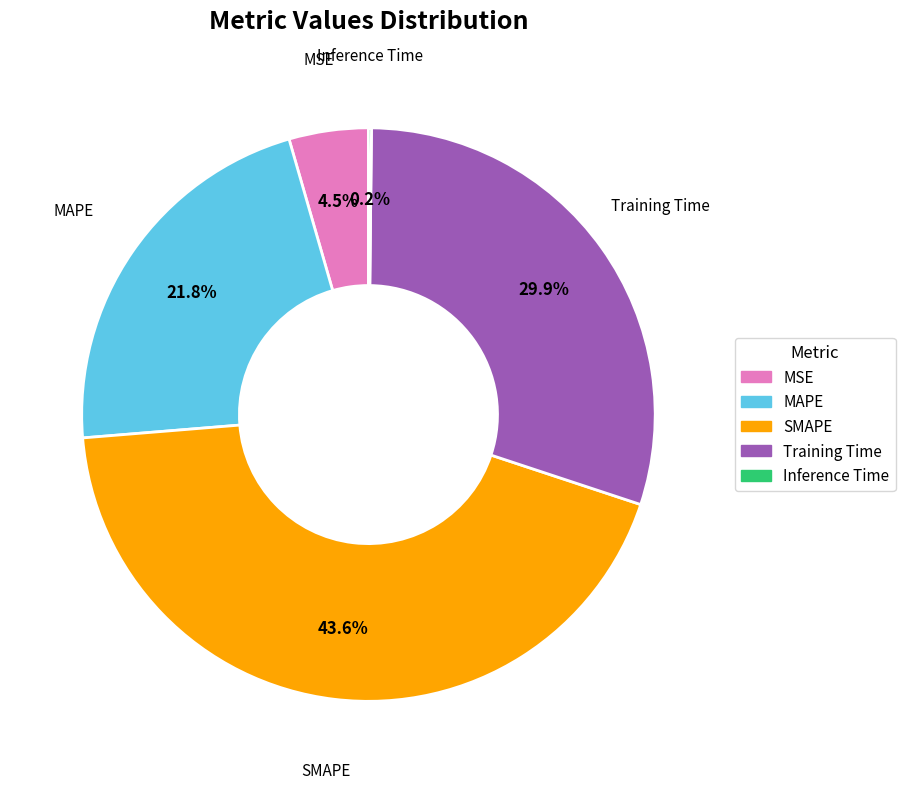

Is it true that Training Time is 30% of the pie?

True